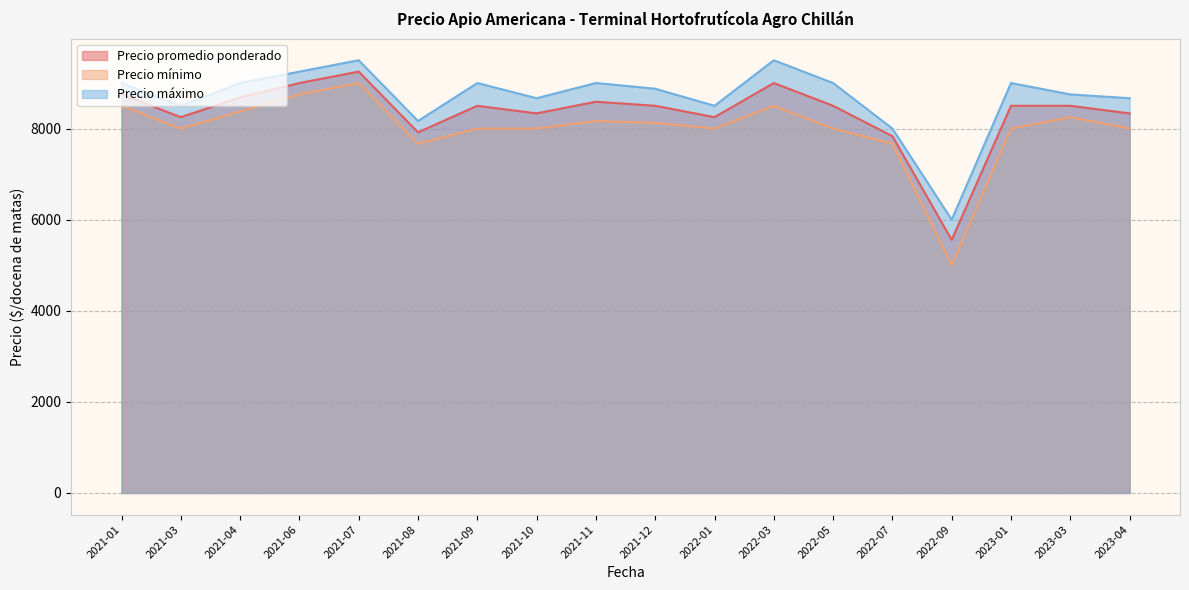

Between 2021-10 and 2021-12, which series saw the biggest shift?

Precio máximo